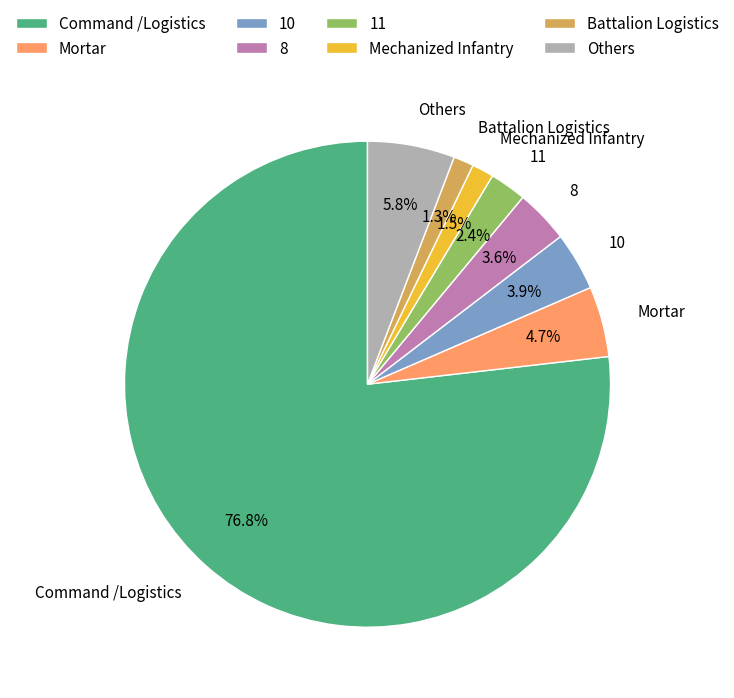

Which category accounts for the majority?

Command /Logistics